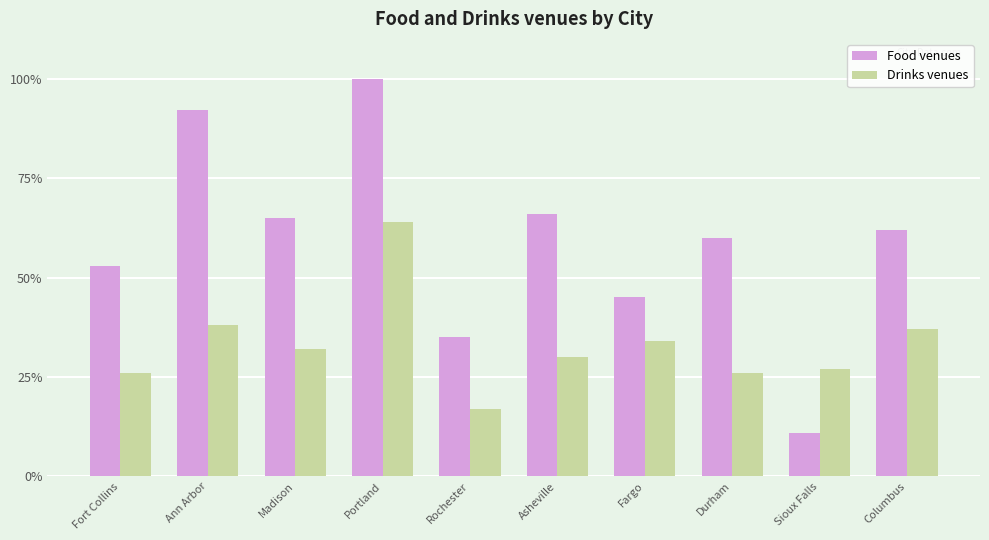

What is the difference between the highest and lowest values at Portland?

36